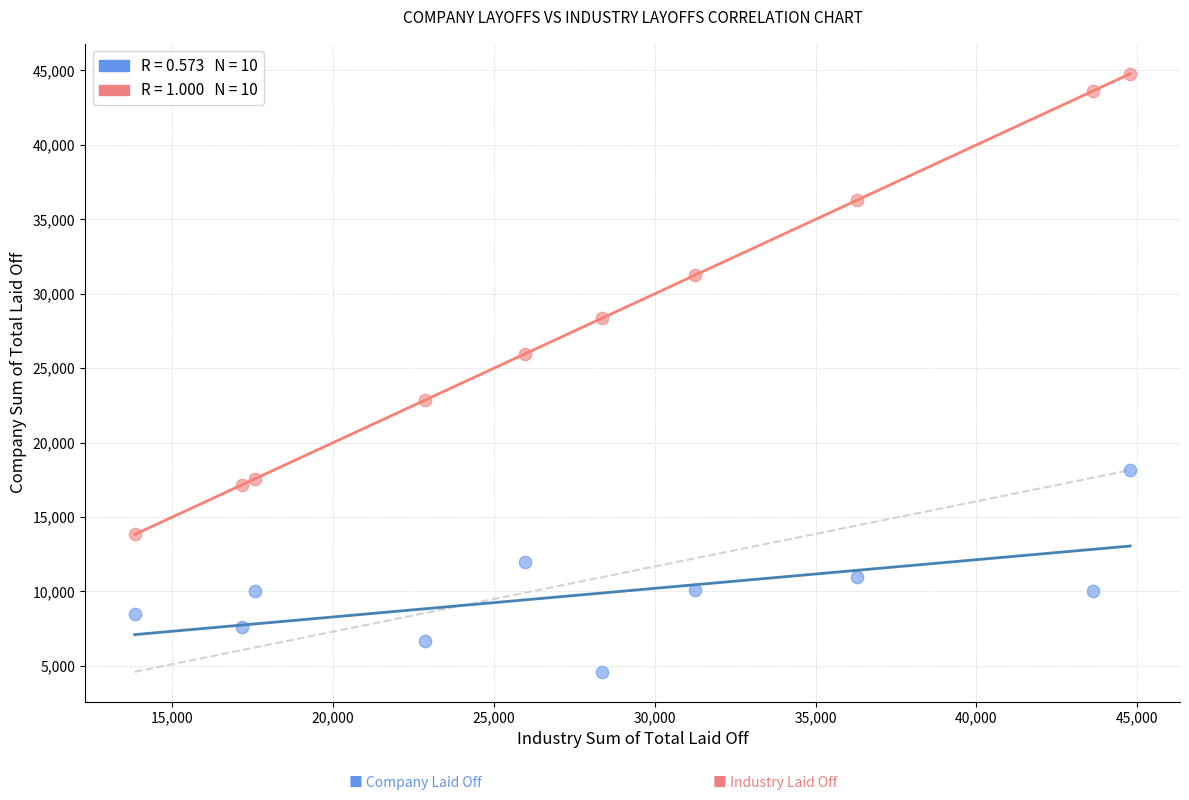

Across all data points, what is the range of Y values (max minus min)?

40181